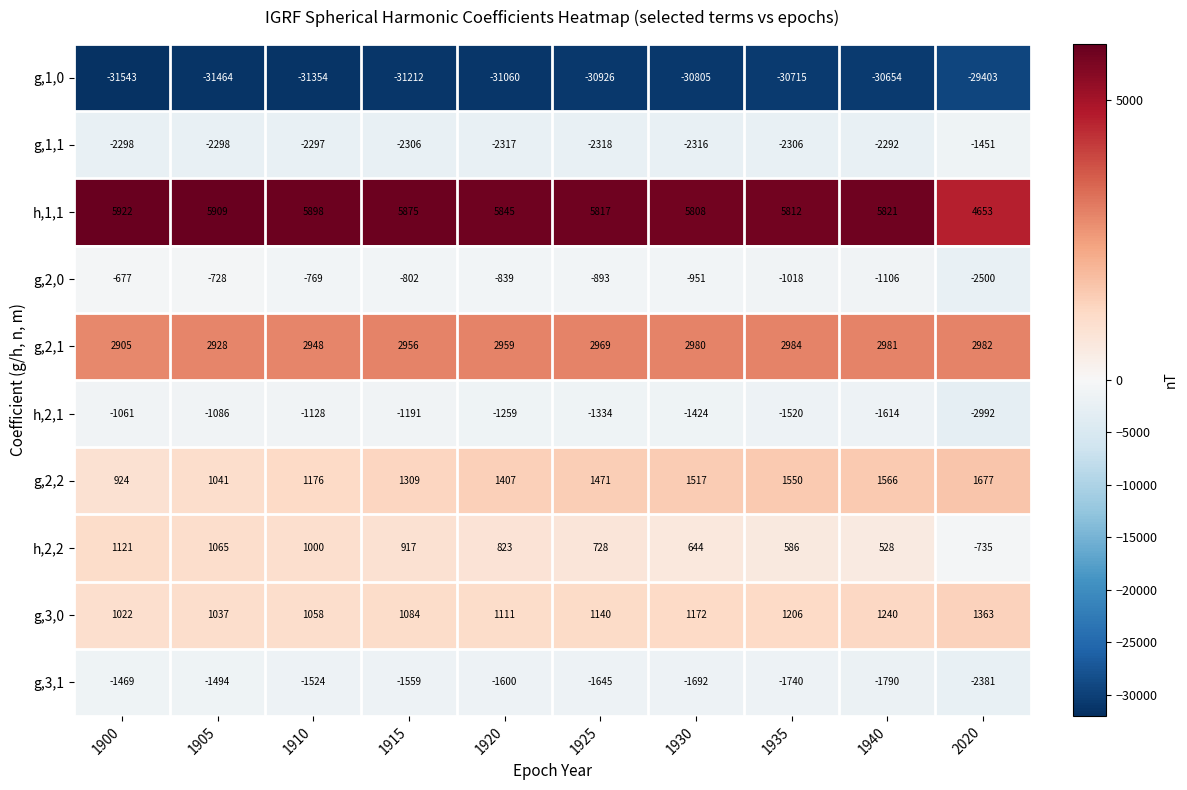

Which label corresponds to the largest value in the chart?

1900